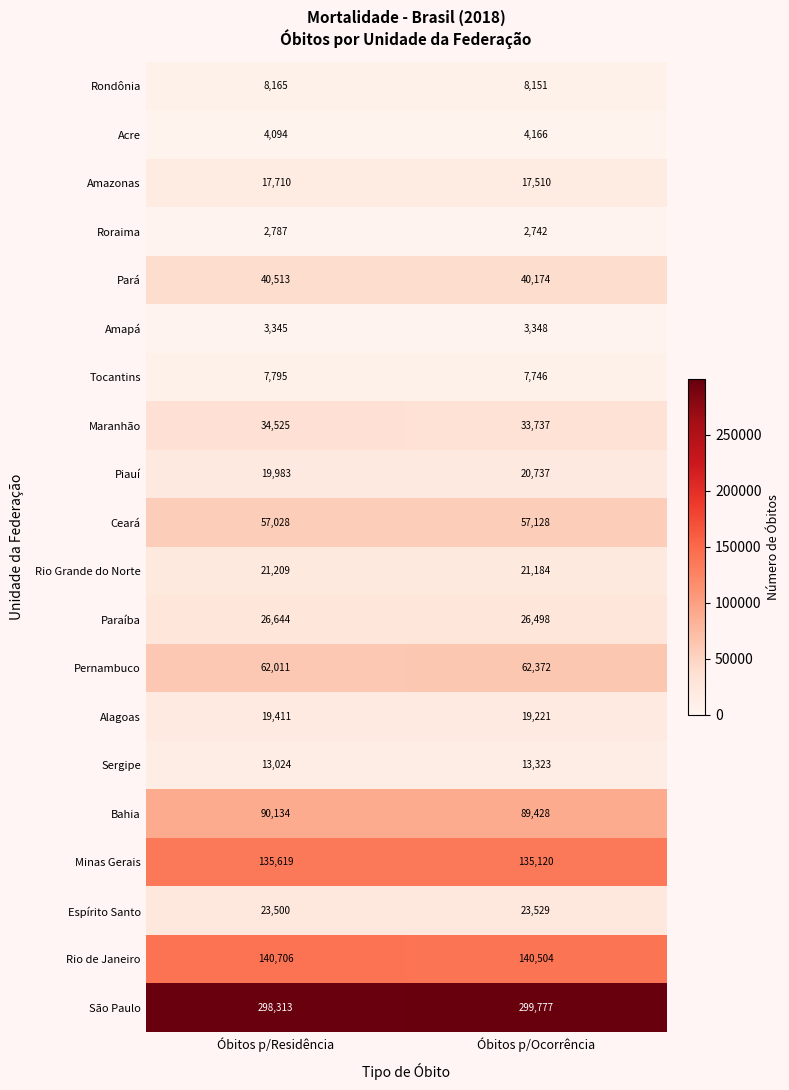

At which category is the sum across all series the highest?

Óbitos p/Residência